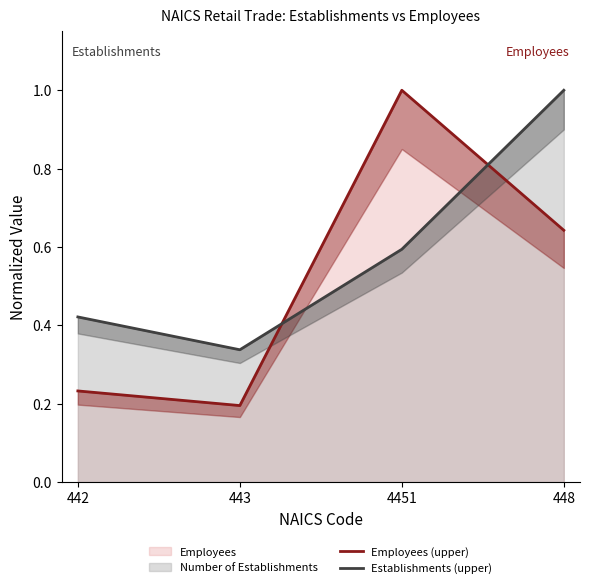

Where is the first local minimum for Employees (upper)?

443